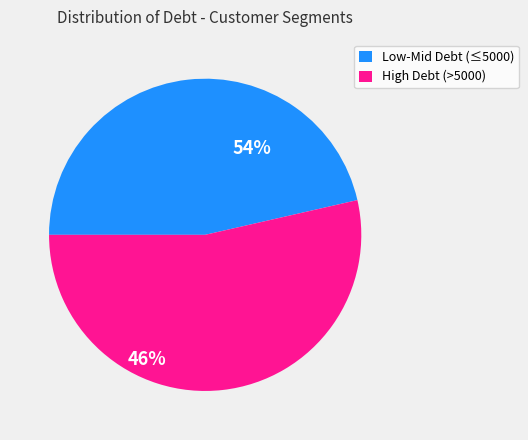

Count the number of slices in the pie.

2